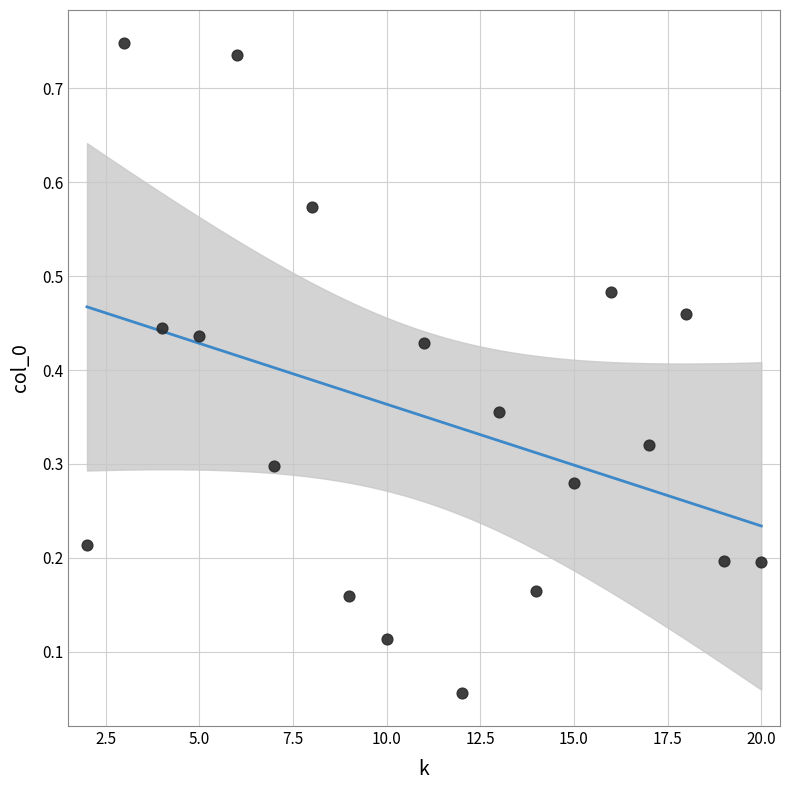

What is the range of X values (max minus min)?

18.0